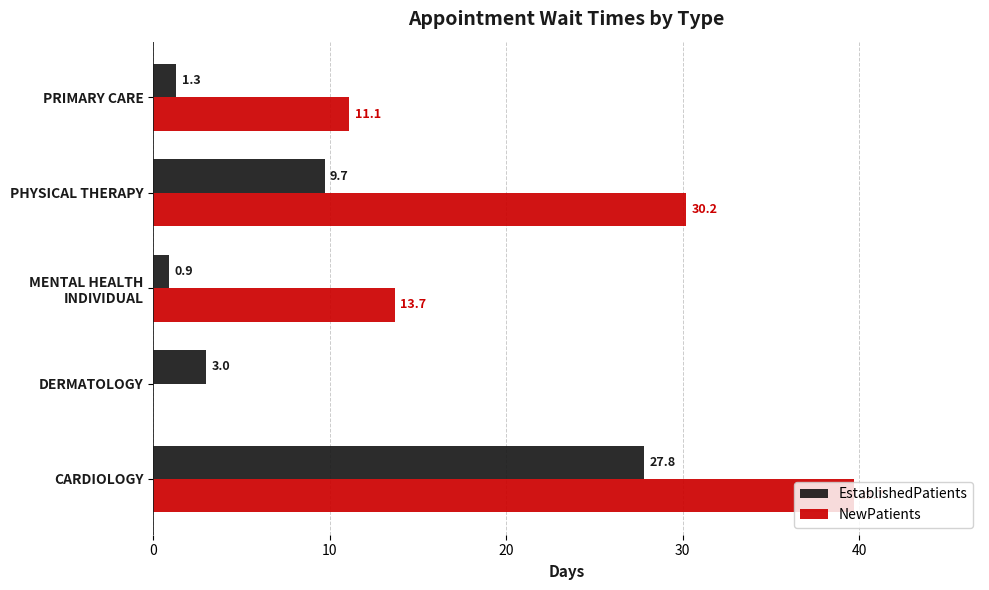

What is the highest value of the EstablishedPatients series?

27.8